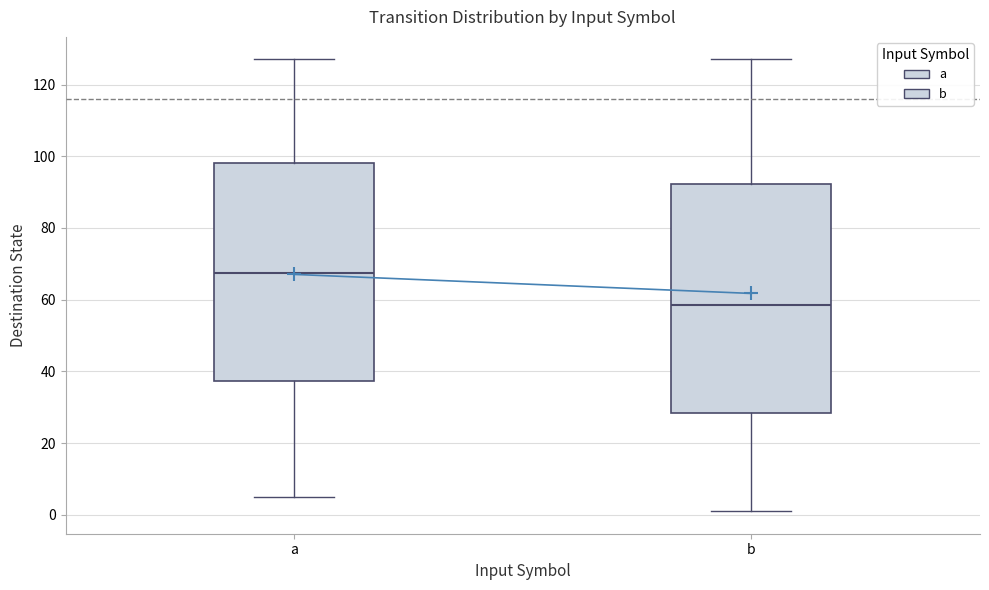

Where is the lower edge of the box for a on the y-axis? The values are not printed on the chart, so give them approximately, as read against the axis.

38